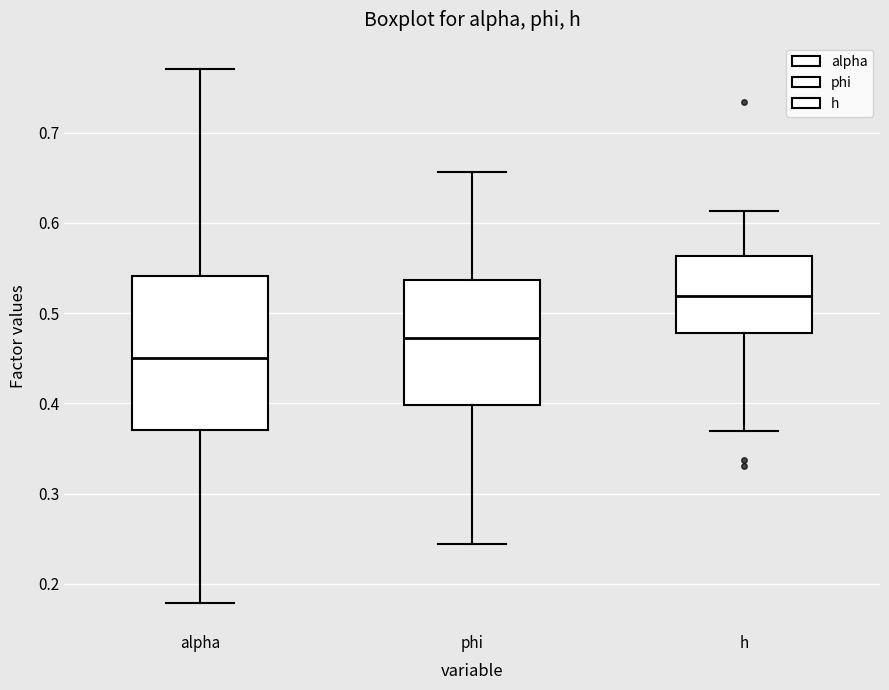

Reading left to right, transcribe this box plot: for each box, give where its median line is, the range the box spans, and where its two whiskers end, as read against the y-axis. The values are not printed on the chart, so give them approximately, as read against the axis.

alpha: median 0.45, box 0.37 to 0.54, whiskers 0.18 to 0.77
phi: median 0.47, box 0.40 to 0.54, whiskers 0.24 to 0.66
h: median 0.52, box 0.48 to 0.56, whiskers 0.37 to 0.61